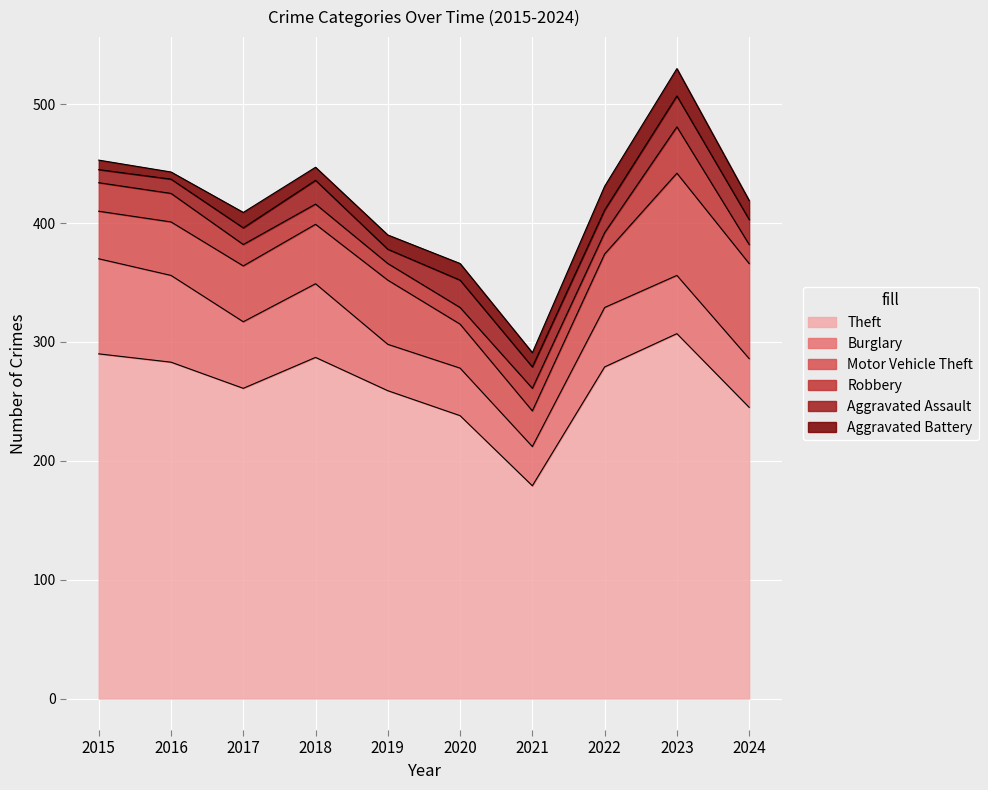

Where is the first local maximum for Burglary?

2018